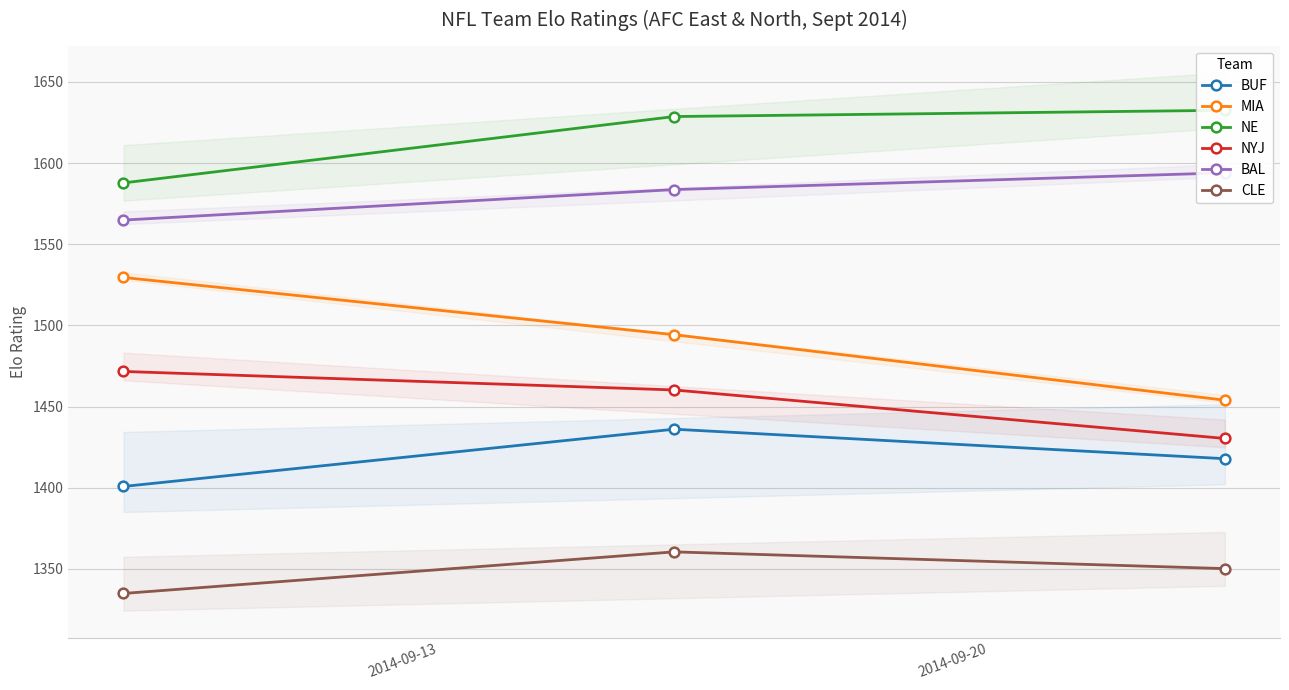

At 2014-09-20, list the series in order from largest to smallest.

NE, BAL, MIA, NYJ, BUF, CLE